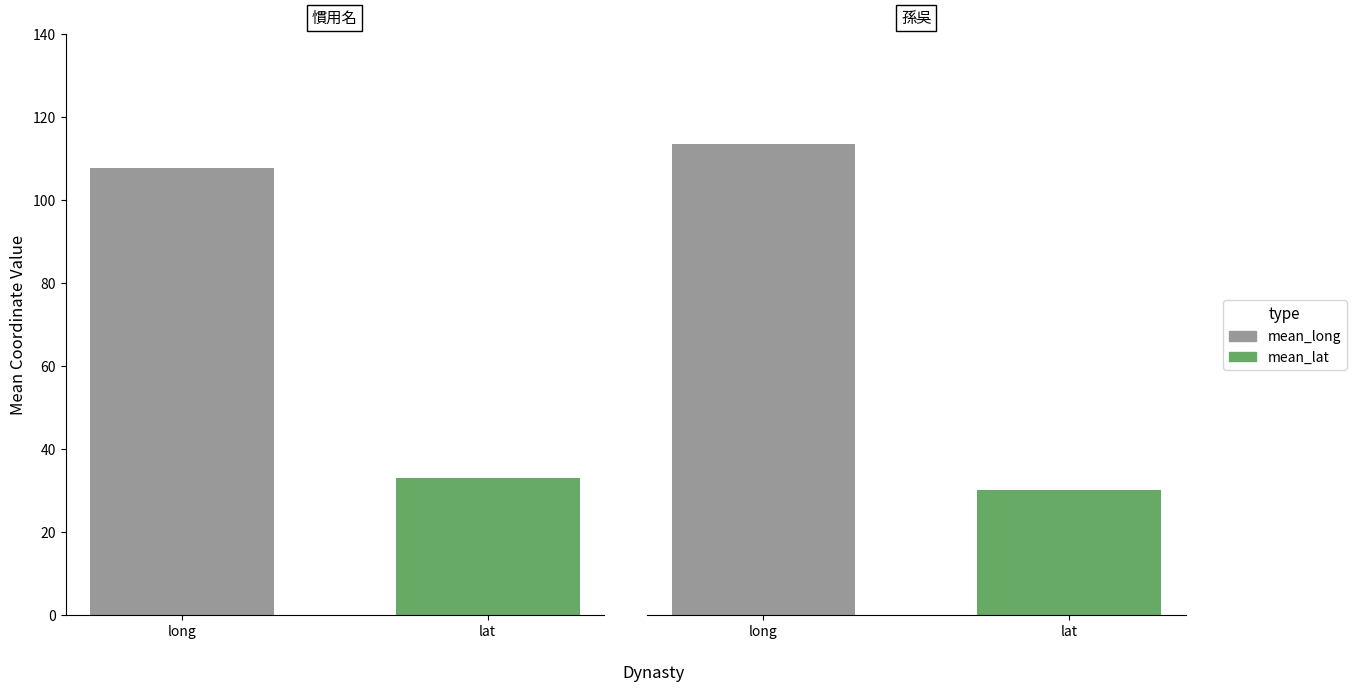

Is it true that mean_lat equals 45.5 at 漢?

False